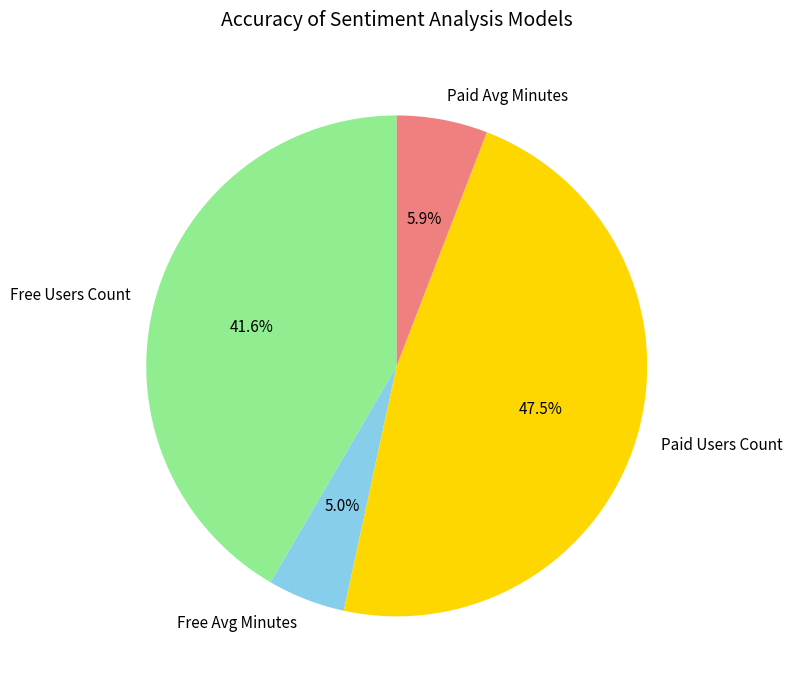

Which slice is the smallest?

Free Avg Minutes